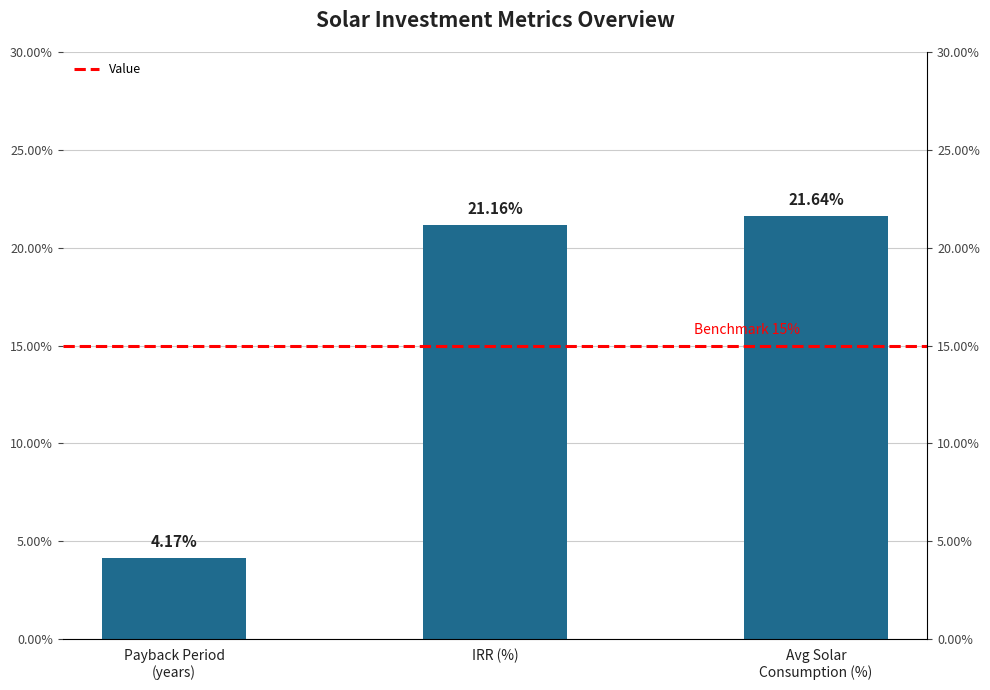

What is the difference between the second highest and minimum values?

17.0